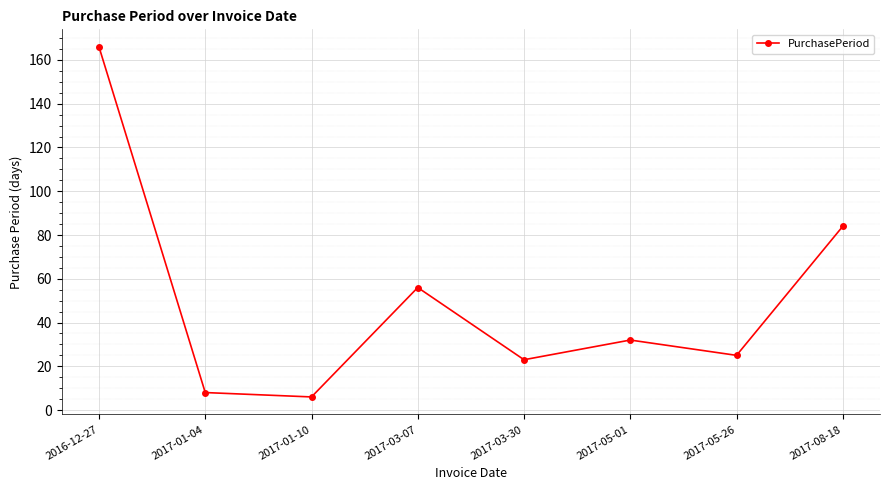

How many series are shown in this chart?

1